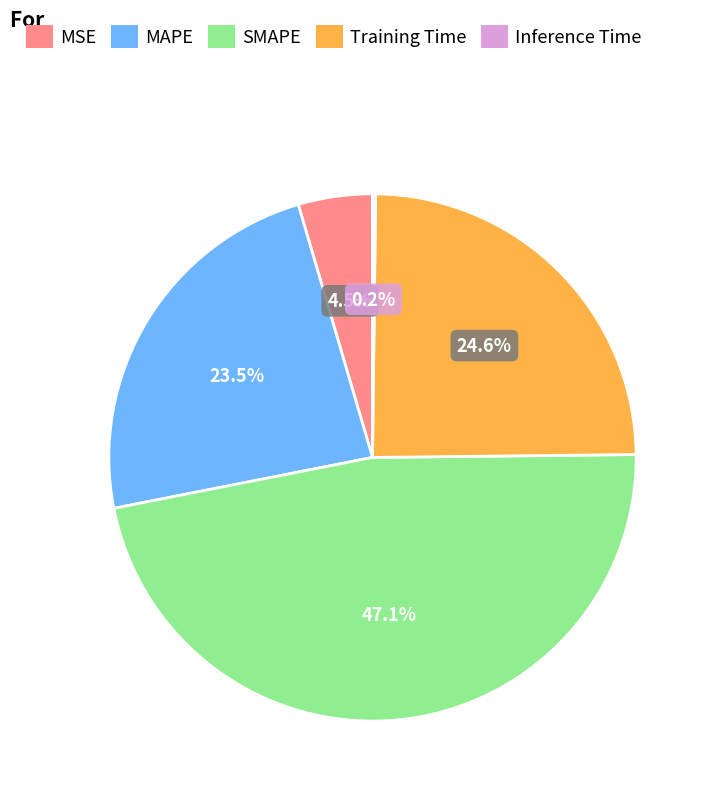

What percentage is NOT represented by SMAPE?

52.9%